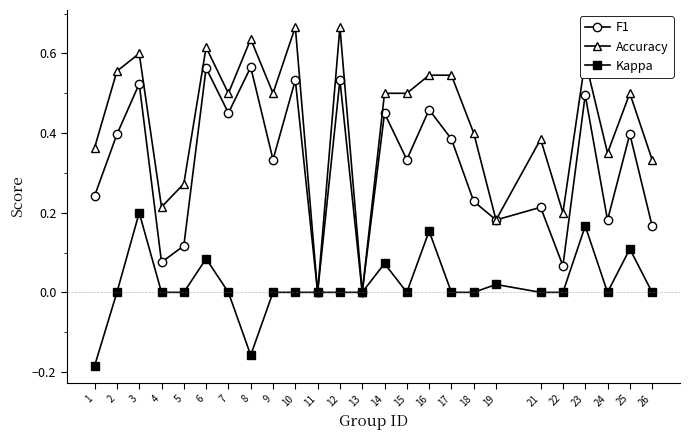

How many data points does each series have?

25